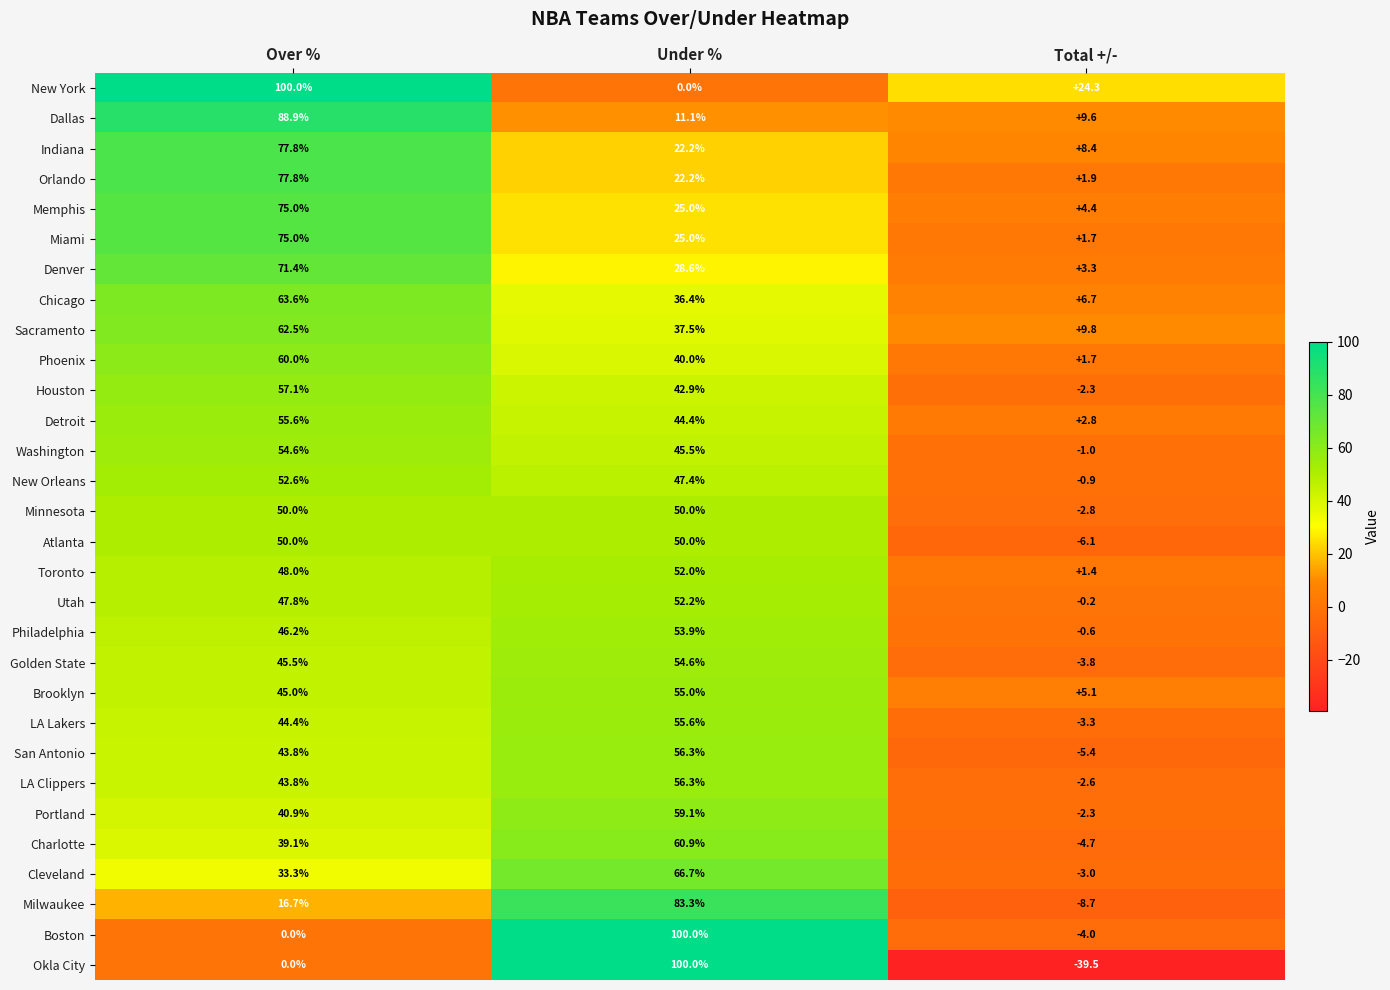

What is the difference between the highest and lowest values at Total +/-?

63.8